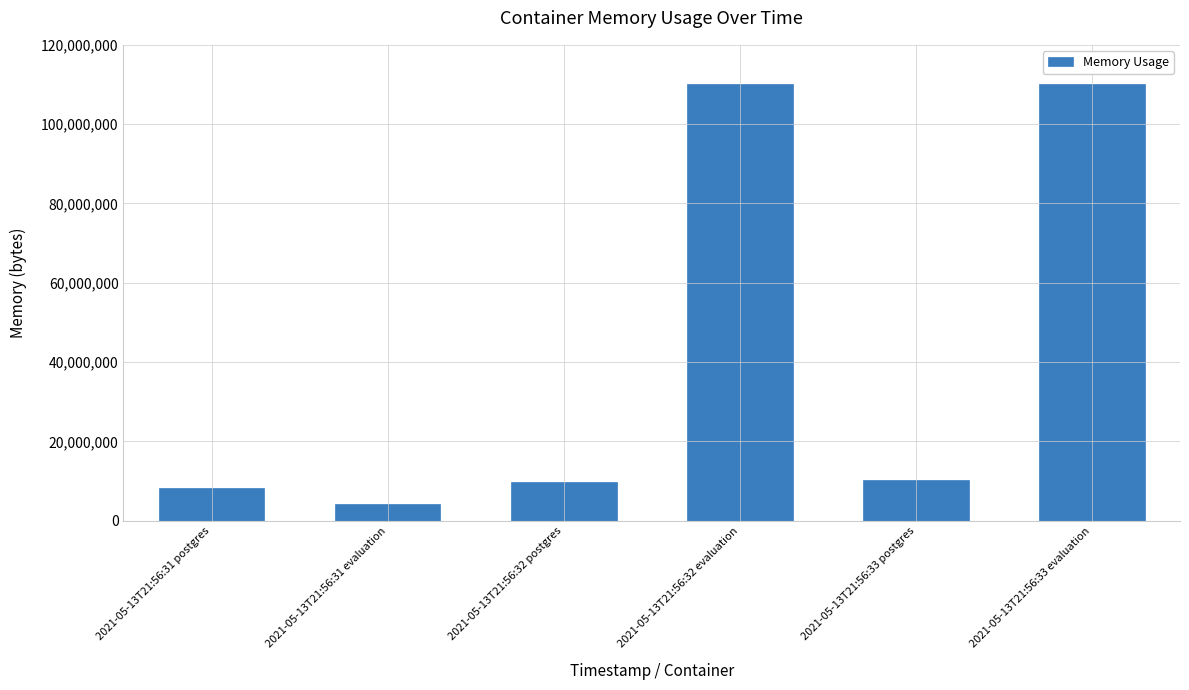

Approximately how many times larger is the value at 2021-05-13T21:56:33 postgres compared to 2021-05-13T21:56:31 postgres?

1.2